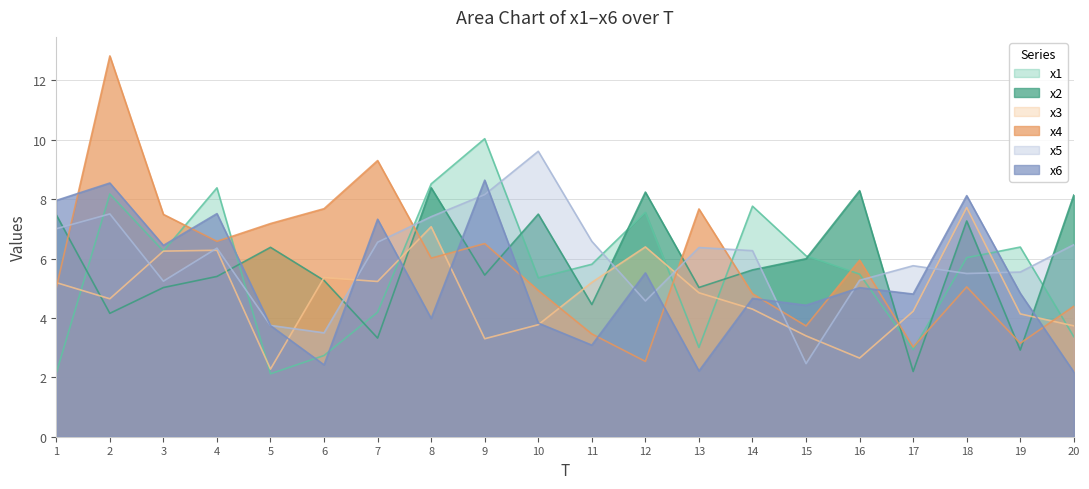

At which category does the chart reach its peak across all series?

2